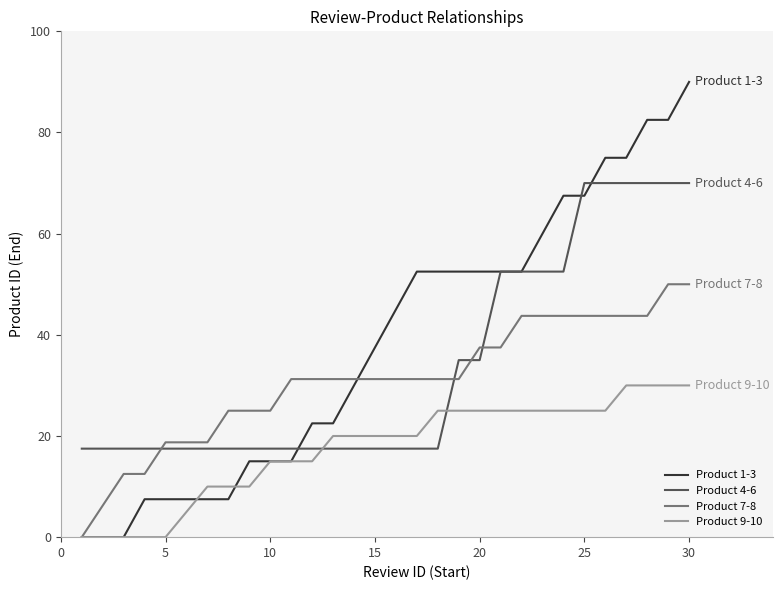

Which series has the widest spread of values?

Product 1-3